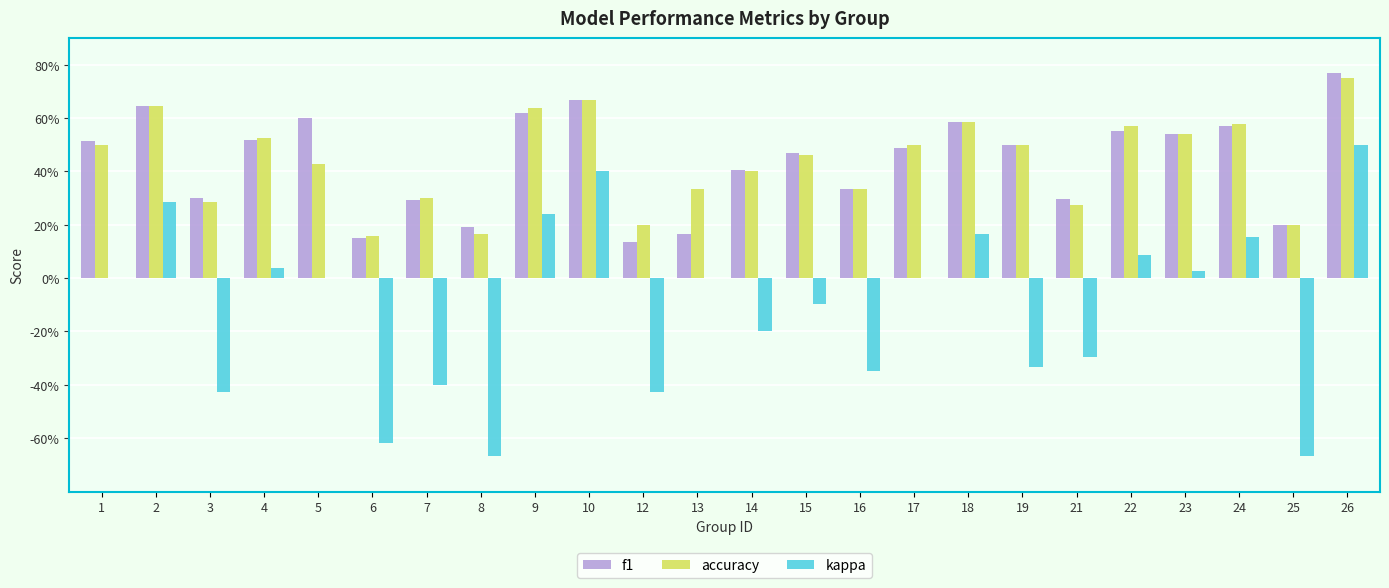

What is the difference between the kappa values at 24 and 1?

0.2